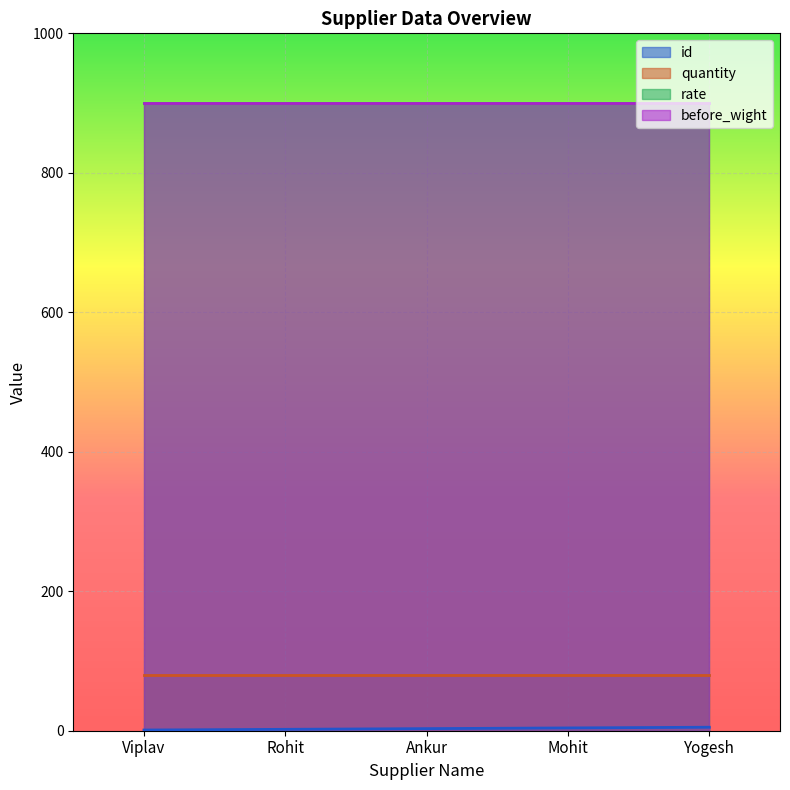

What is the highest value of the quantity series?

80